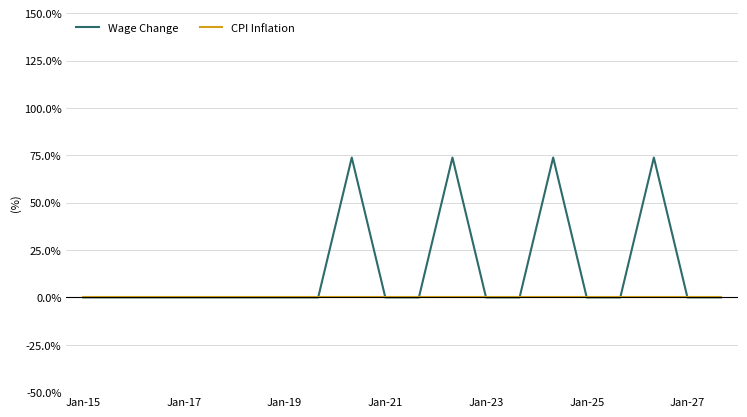

Which series has the largest total across all categories?

Wage Change